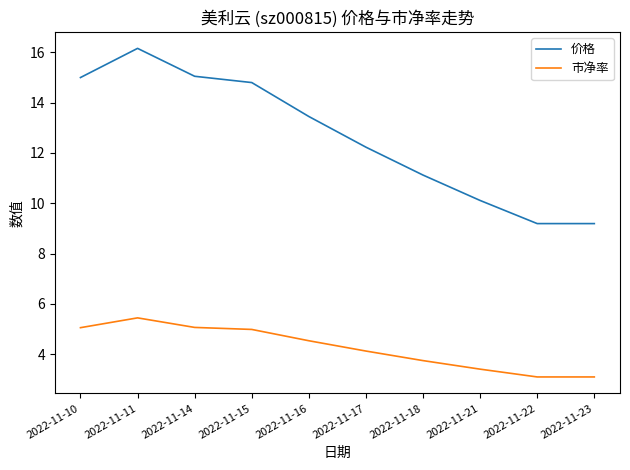

Which series has the widest spread of values?

价格